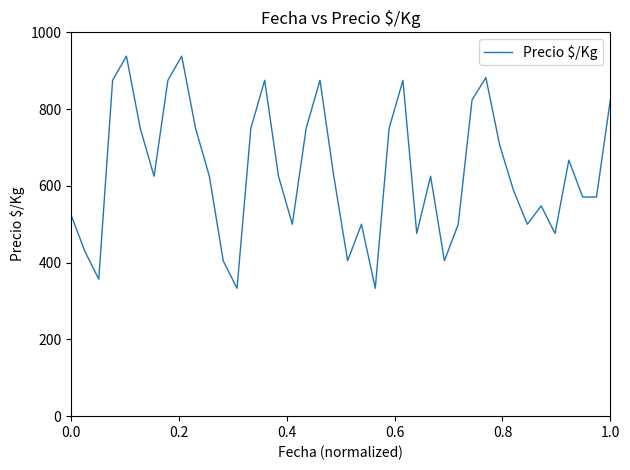

What is the difference between the maximum and minimum values?

605